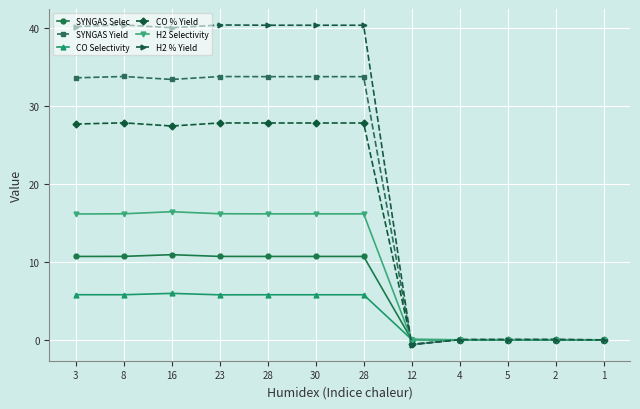

Is it true that H2 Selectivity equals 5.2 at 3?

False